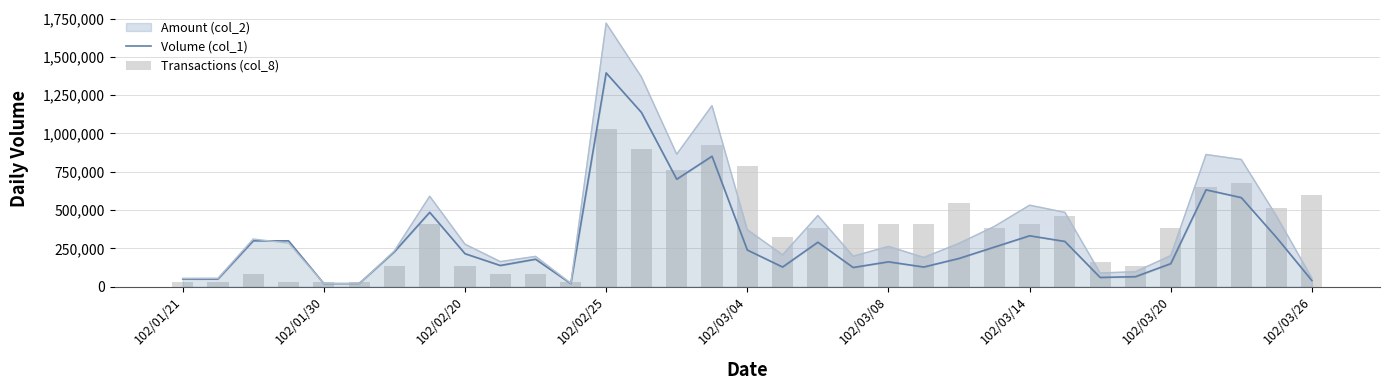

Reading left to right, list all the values displayed in this chart.

Volume (col_1): 50000.0	50000.0	299000.0	299000.0	20000.0	20000.0	228000.0	485000.0	215000.0	138000.0	179000.0	20000.0	1395000.0	1137000.0	701000.0	851000.0	239000.0	128000.0	290000.0	125000.0	162000.0	128000.0	184000.0	258000.0	332000.0	295000.0	60000.0	65000.0	150000.0	632000.0	581000.0	320000.0	40000.0
Transactions (col_8): 27153.3	27153.3	81459.9	27153.3	27153.3	27153.3	135766.6	407299.7	135766.6	81459.9	81459.9	27153.3	1031826.0	896059.4	760292.8	923212.7	787446.2	325839.8	380146.4	407299.7	407299.7	407299.7	543066.3	380146.4	407299.7	461606.4	162919.9	135766.6	380146.4	651679.6	678832.9	515913.0	597372.9